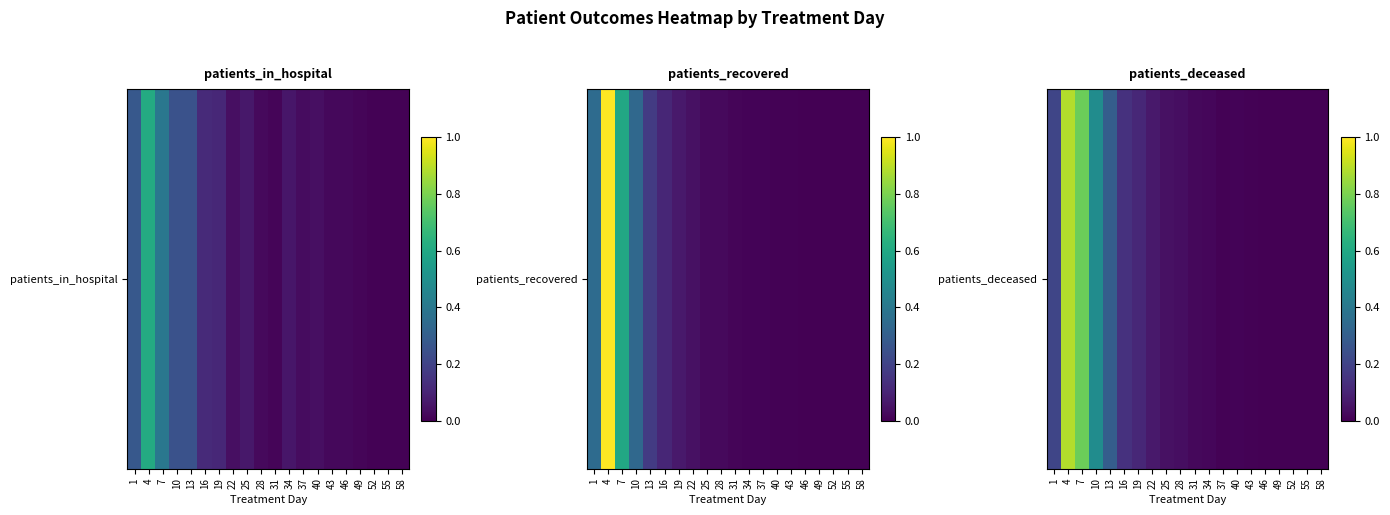

What is the difference between the maximum and second lowest values?

0.9